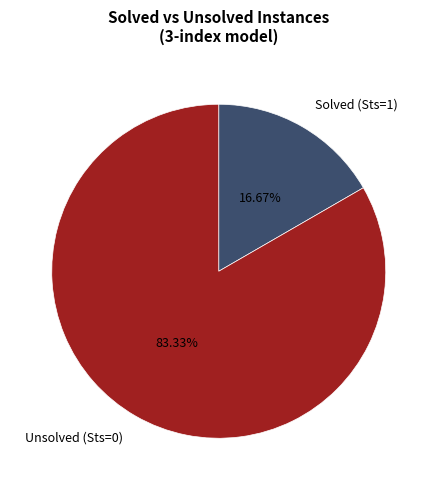

Which slice is the smallest?

Solved (Sts=1)